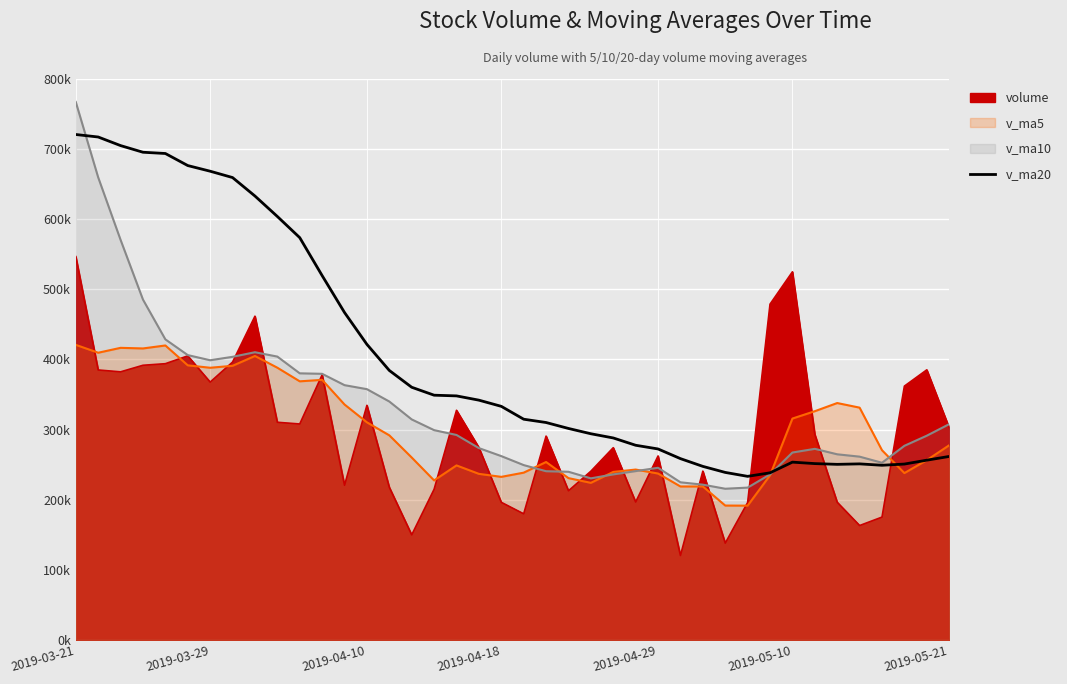

How many lines are shown in the chart?

1